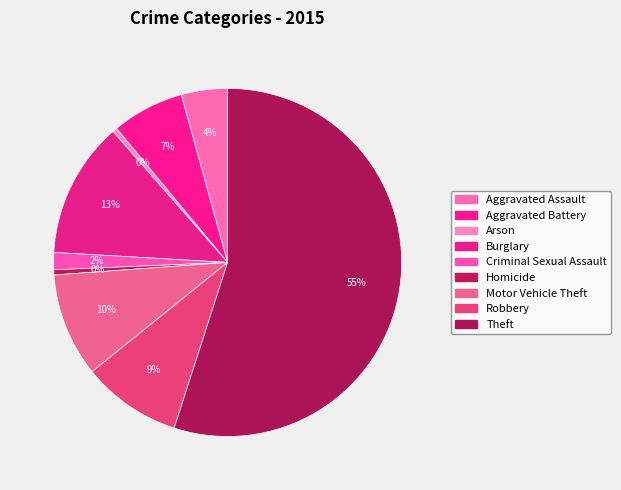

Which has a higher value, Theft or Homicide?

Theft